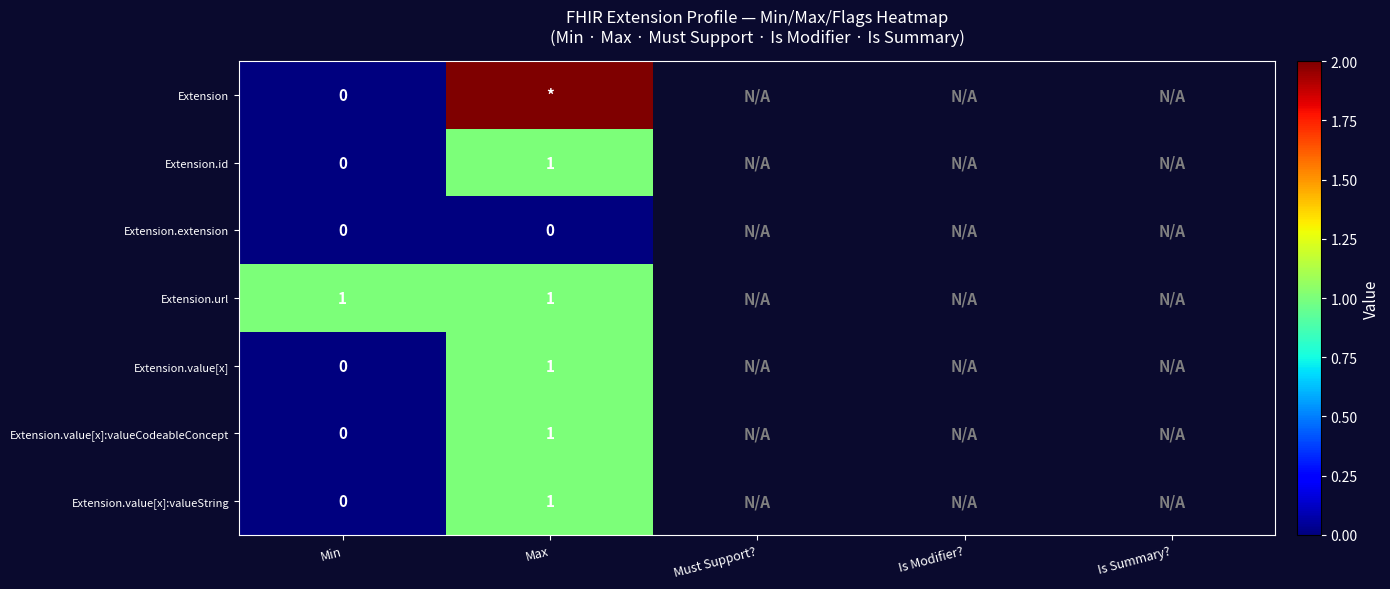

At how many categories does at least one series exceed 65?

1